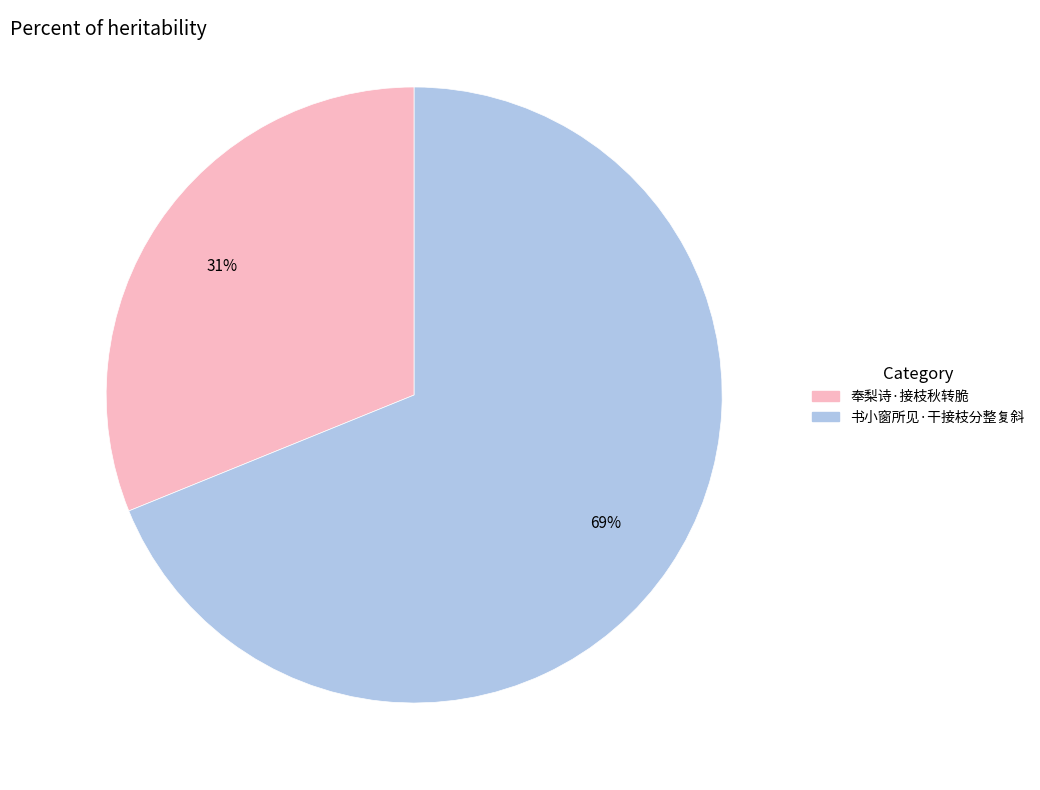

Which slice is the smallest?

奉梨诗·接枝秋转脆